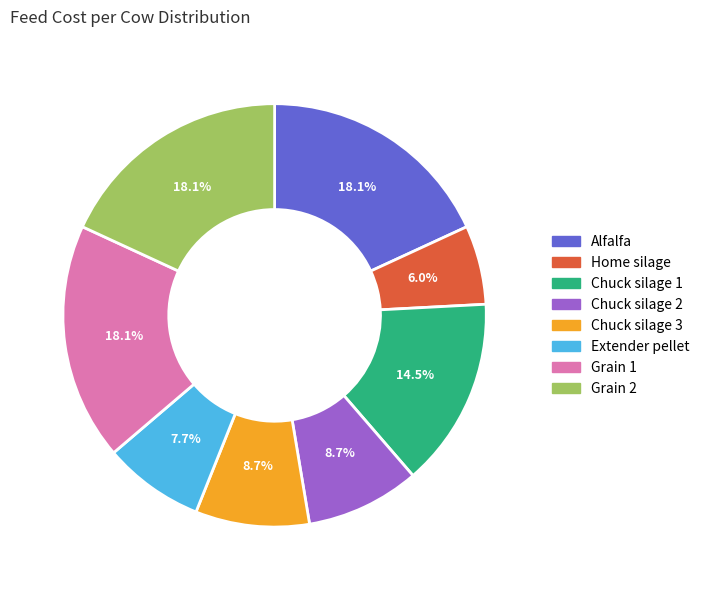

To the nearest percent, what percentage of the pie is Grain 1?

18%